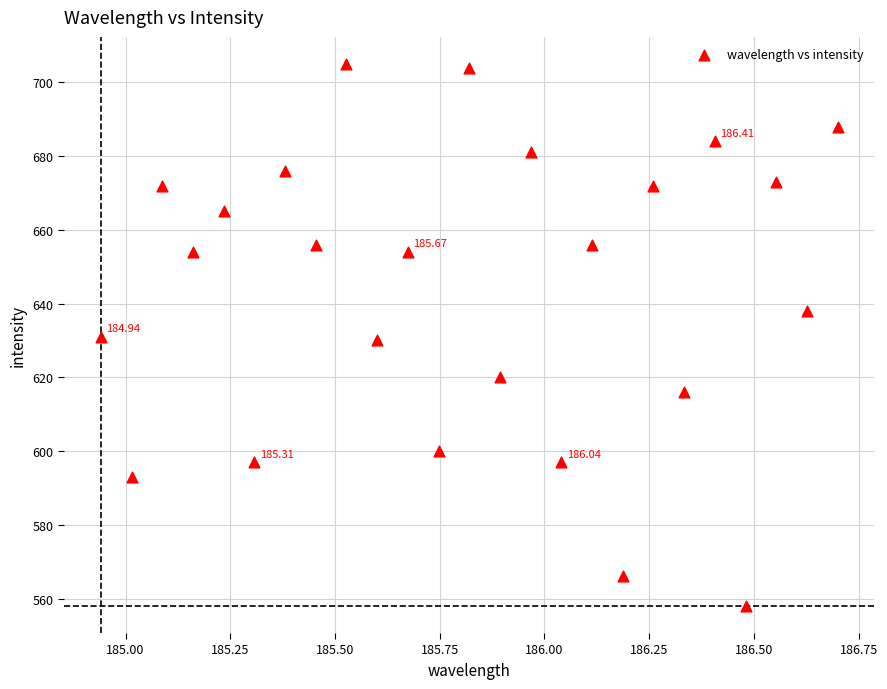

What is the range of Y values (max minus min)?

147